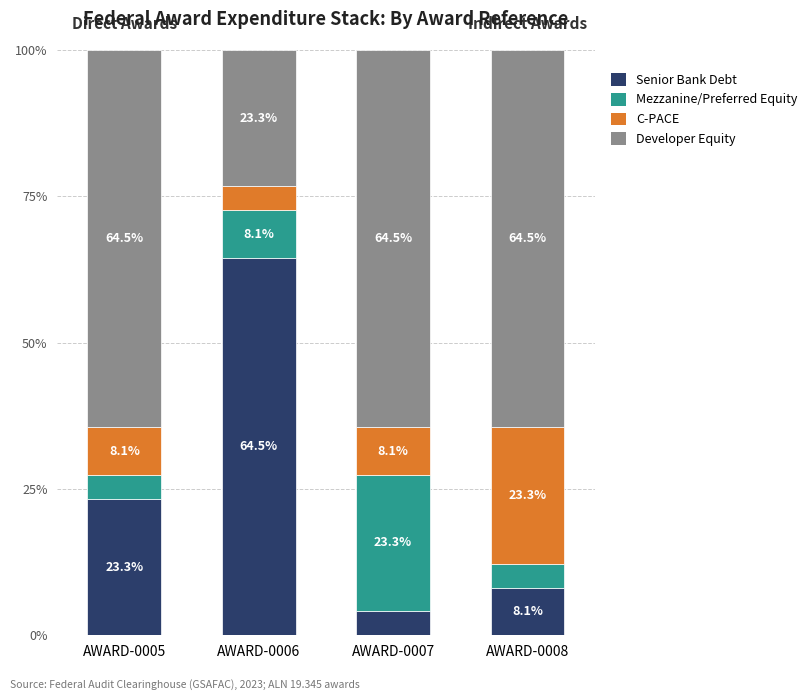

What are all the series names shown in the legend?

Senior Bank Debt, Mezzanine/Preferred Equity, C-PACE, Developer Equity